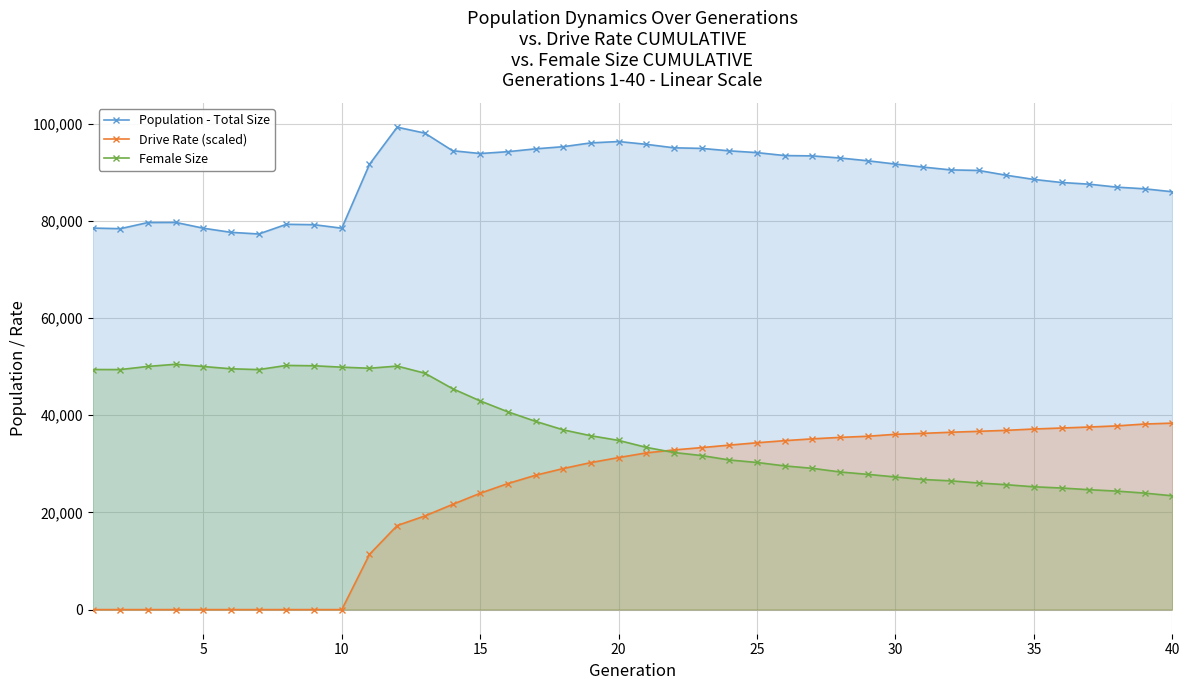

Does the chart display data point markers on the line(s)?

Yes